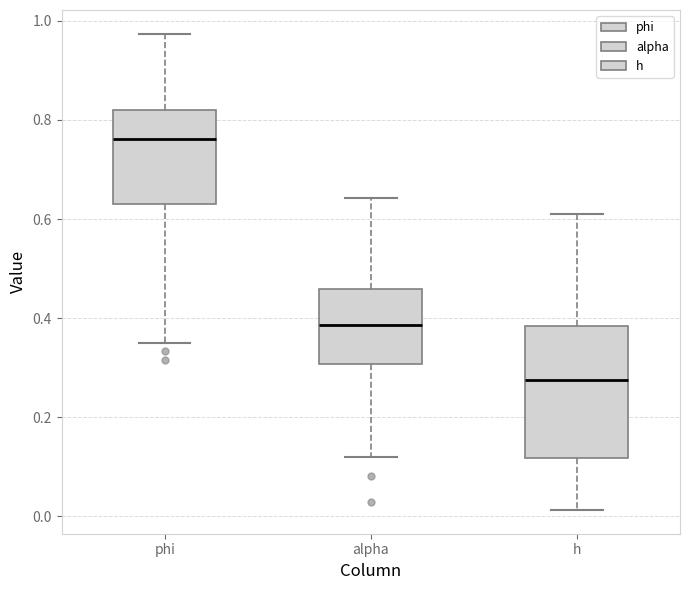

Reading left to right, transcribe this box plot: for each box, give where its median line is, the range the box spans, and where its two whiskers end, as read against the y-axis. The values are not printed on the chart, so give them approximately, as read against the axis.

phi: median 0.76, box 0.64 to 0.82, whiskers 0.36 to 0.98
alpha: median 0.38, box 0.30 to 0.46, whiskers 0.12 to 0.64
h: median 0.28, box 0.12 to 0.38, whiskers 0.02 to 0.62